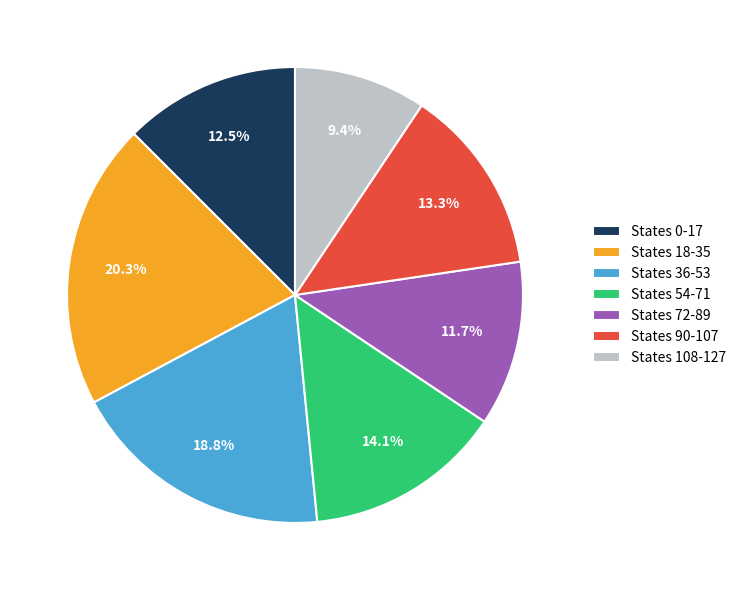

Count the number of slices in the pie.

7